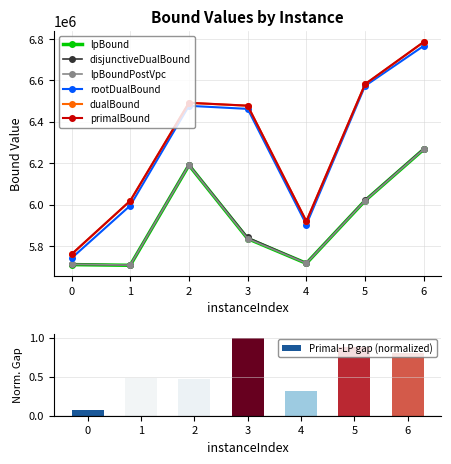

What is the difference between the maximum and minimum values in the dualBound series?

1024636.4